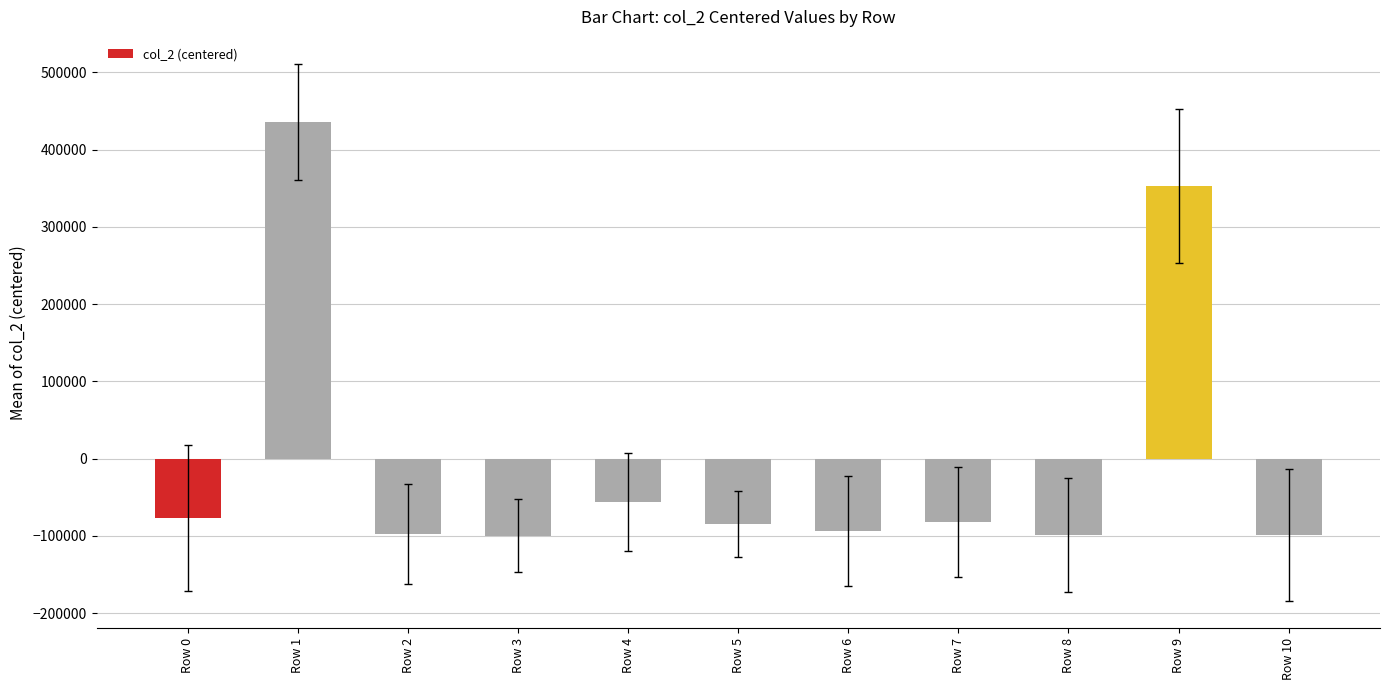

What is the change in value from Row 3 to Row 6?

+6416.0